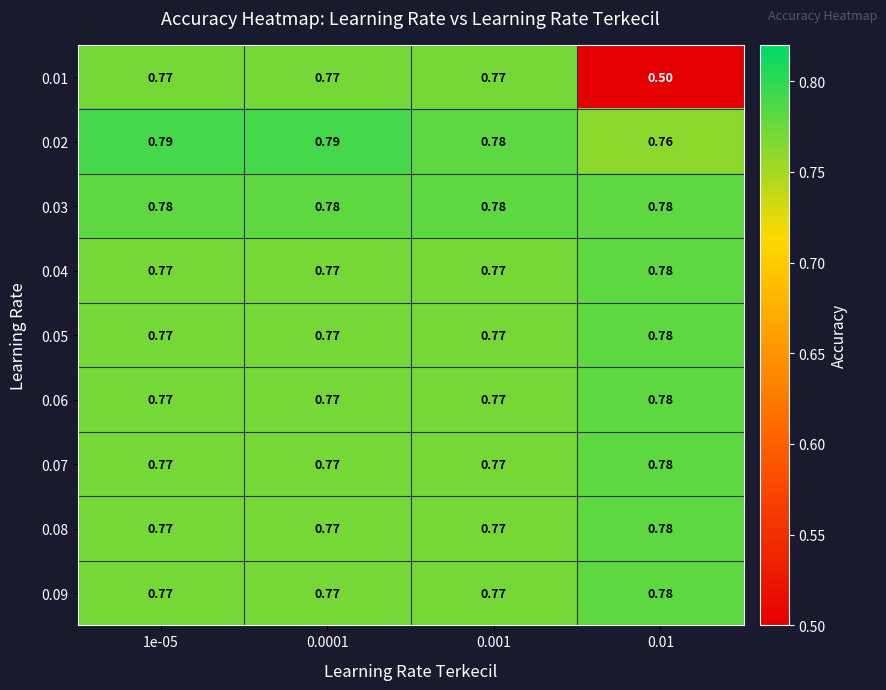

Is the value of 0.03 at 1e-05 greater than the value of 0.08 at 0.001?

Yes